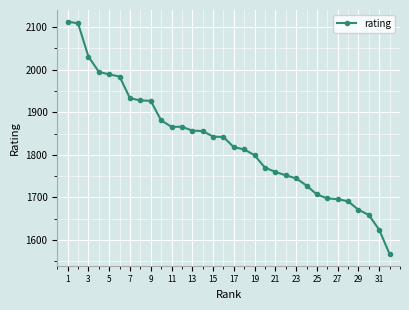

What is the minimum value shown in the chart?

1567